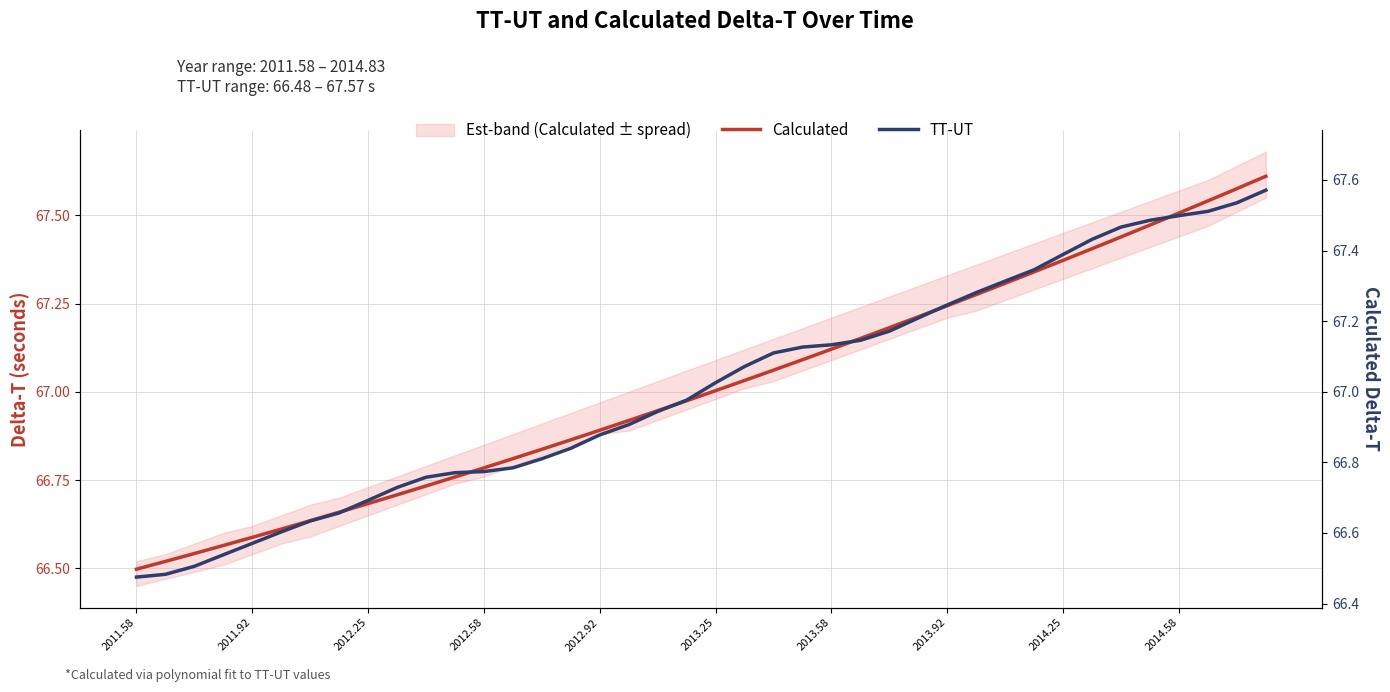

How many lines are shown in the chart?

2